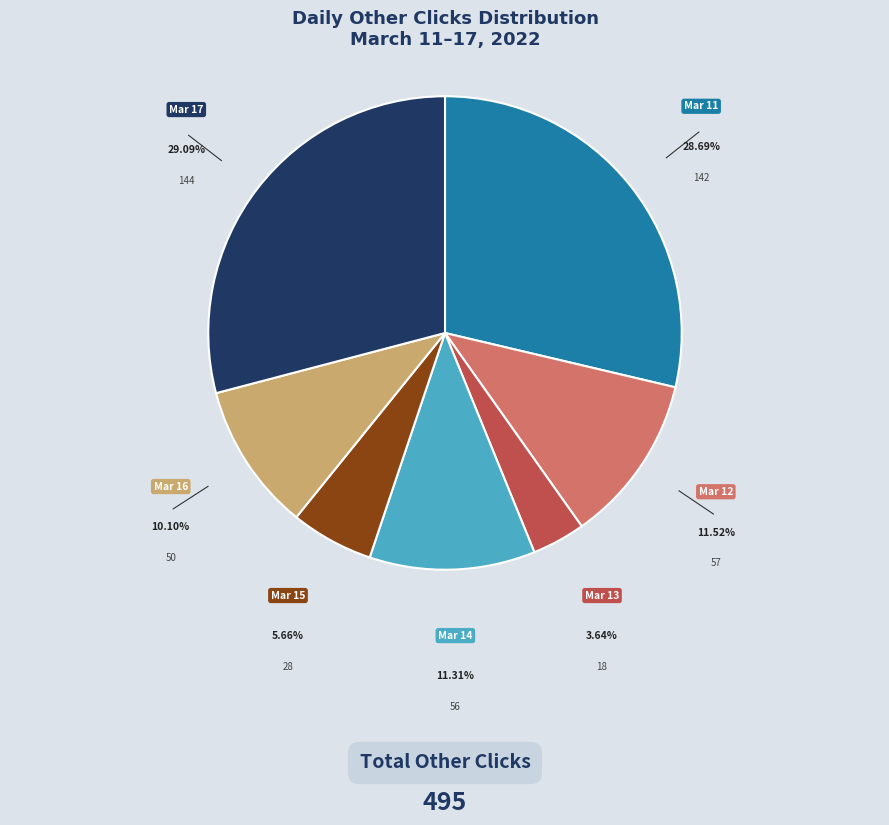

Is there a majority slice in this chart?

No